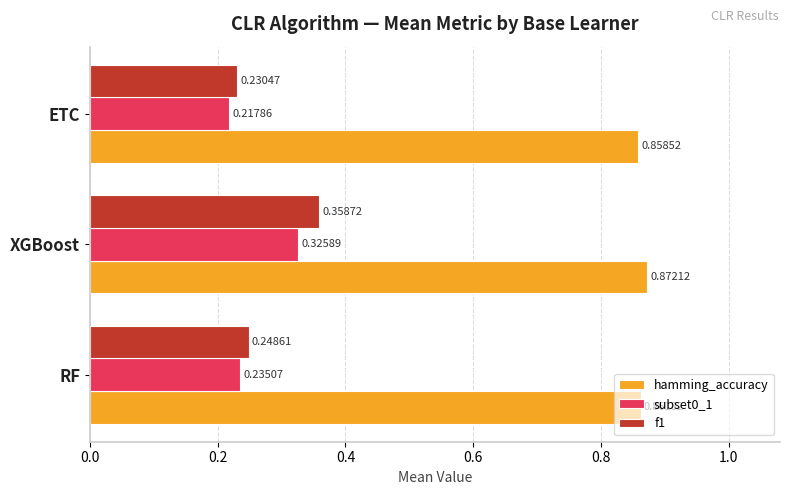

At ETC, list the series in order from largest to smallest.

hamming_accuracy, f1, subset0_1